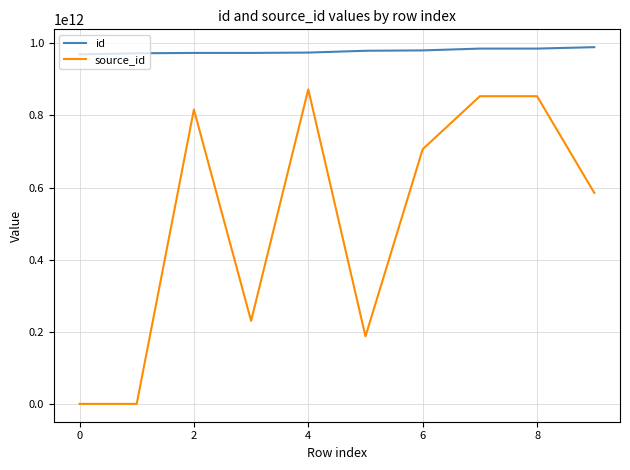

Which series has the largest total across all categories?

id